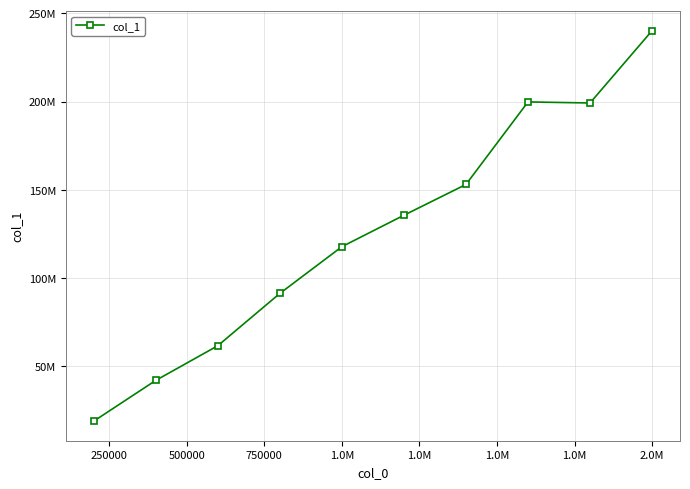

Does the chart have visible grid lines?

Yes